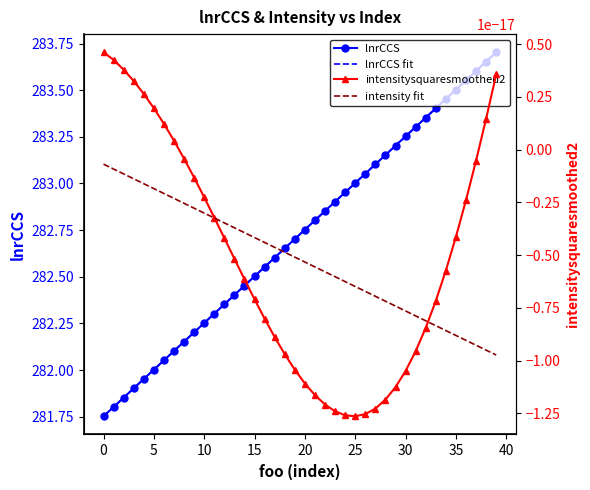

Which series ends up on top after the final intersection of intensitysquaresmoothed2 and intensity fit?

intensitysquaresmoothed2